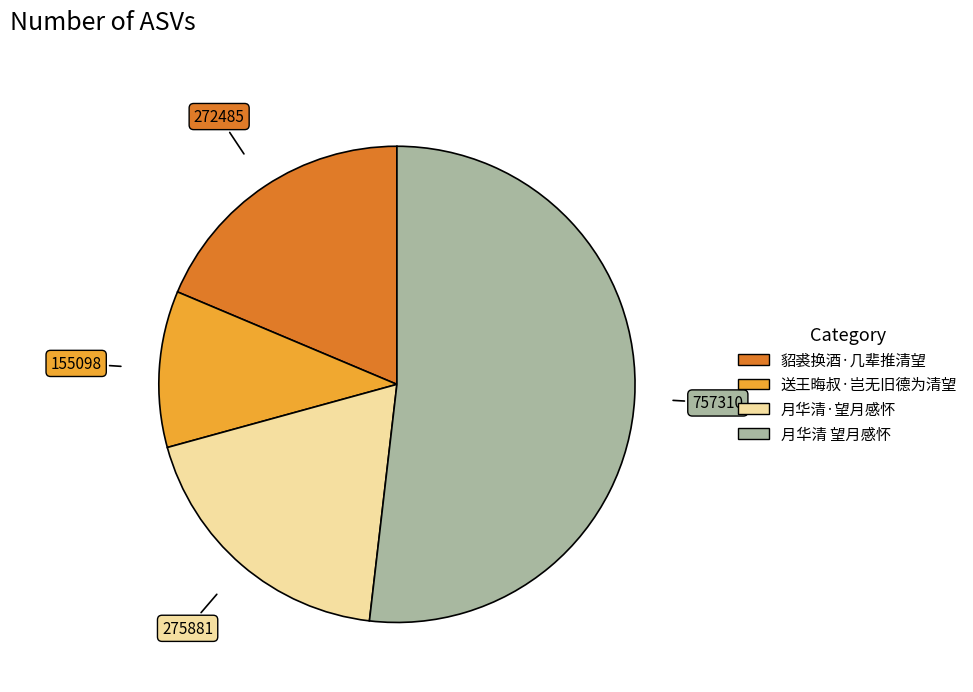

True or false: 送王晦叔·岂无旧德为清望 accounts for 11% of the total.

True